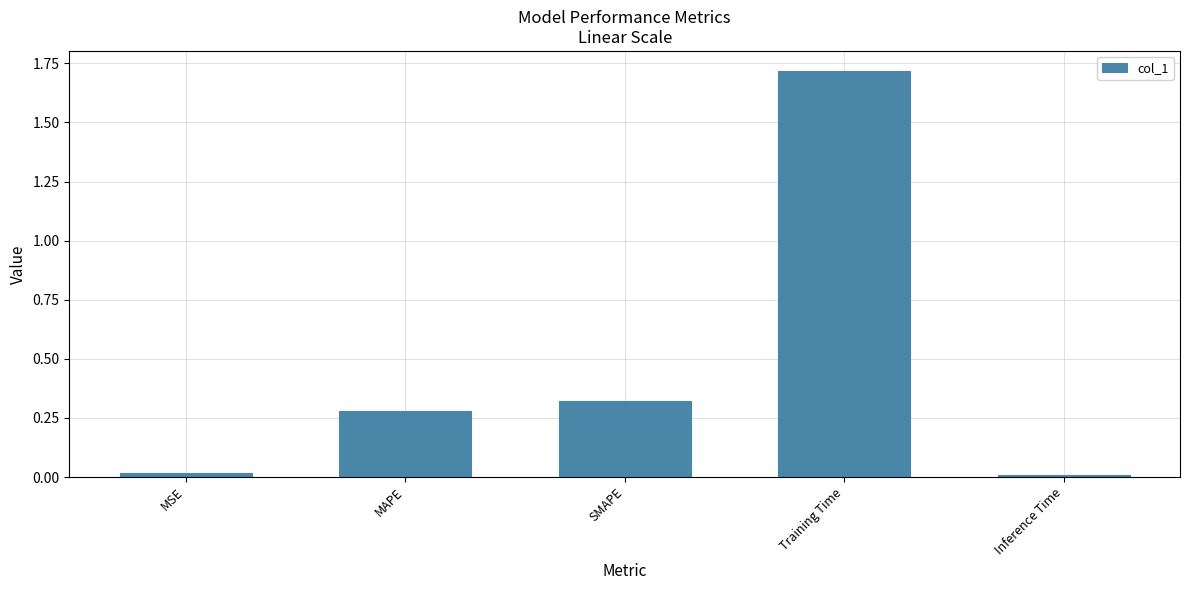

Are the bars horizontal?

No